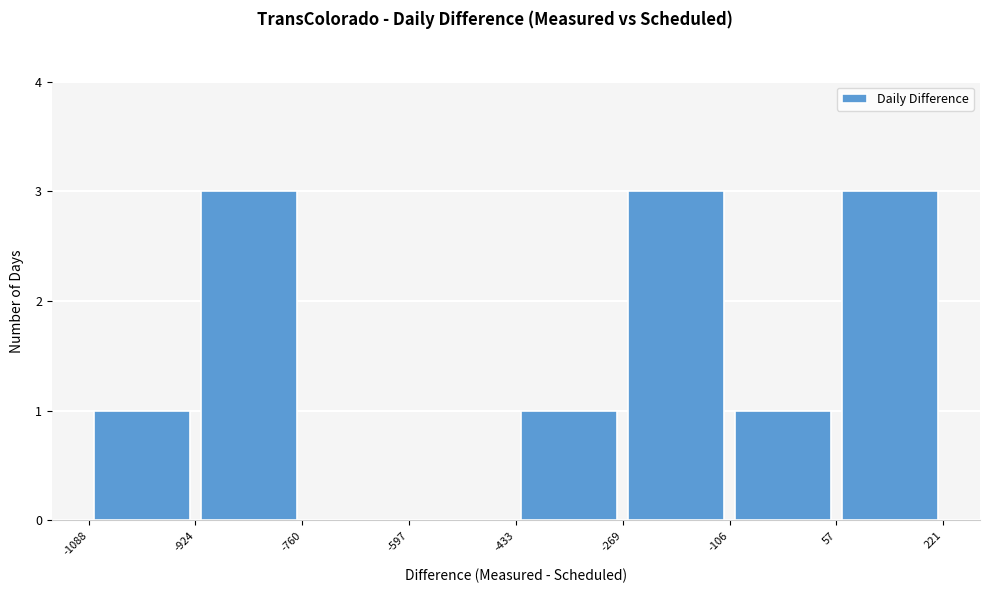

How tall is the bar that spans 57 to 221 on the x-axis? The values are not printed on the chart, so give them approximately, as read against the axis.

3